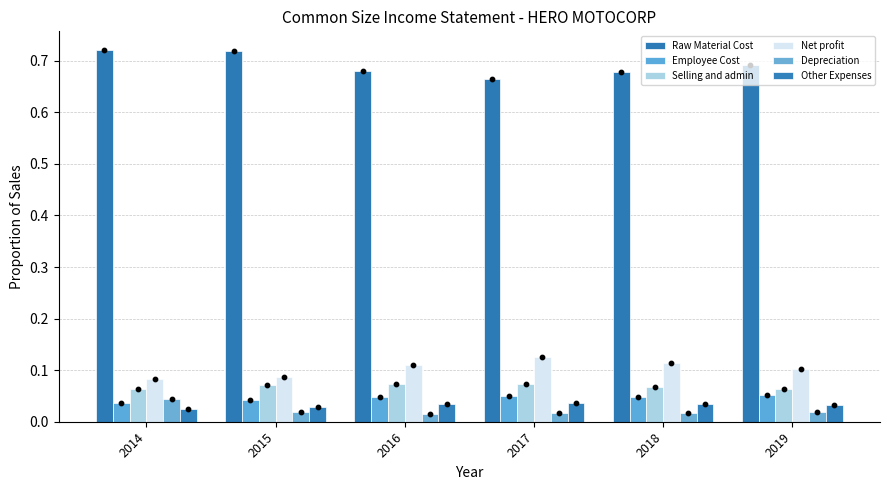

What are all the series names shown in the legend?

Raw Material Cost, Employee Cost, Selling and admin, Net profit, Depreciation, Other Expenses